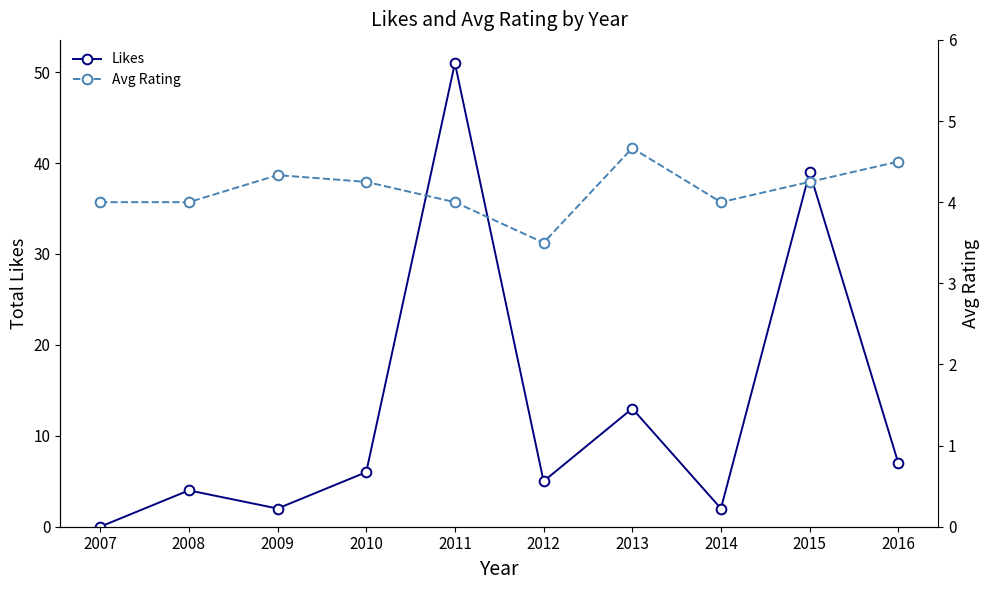

Which series has the largest range (max minus min)?

Likes